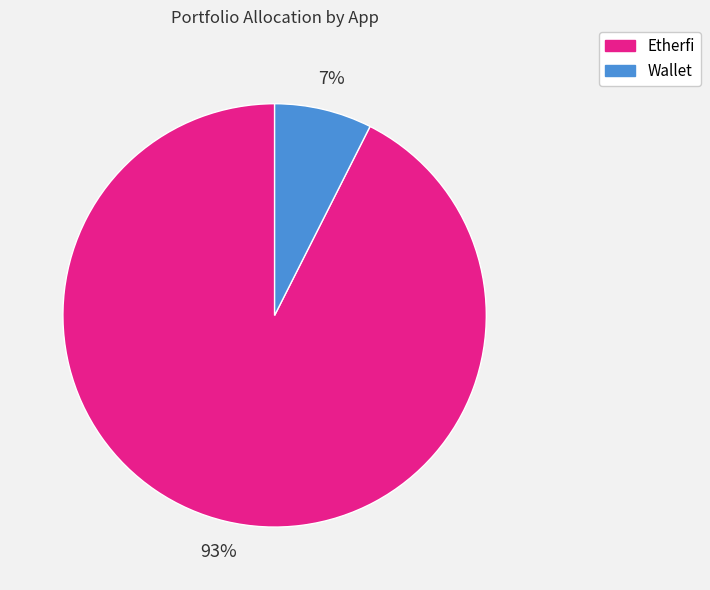

The Wallet slice represents 7% of the pie. True or false?

True